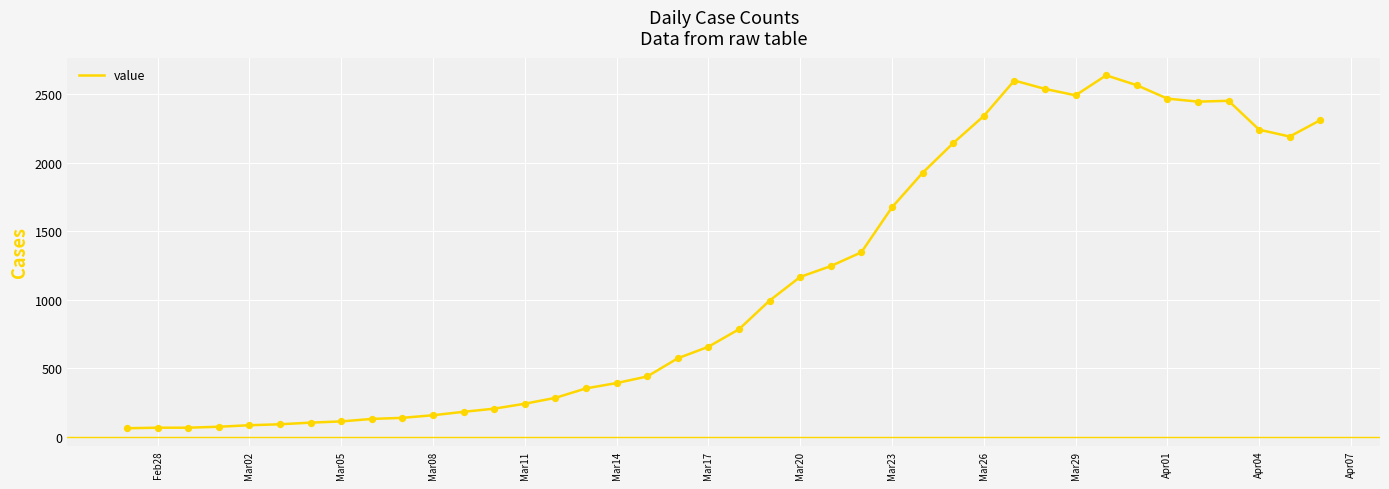

What is the minimum value shown in the chart?

61